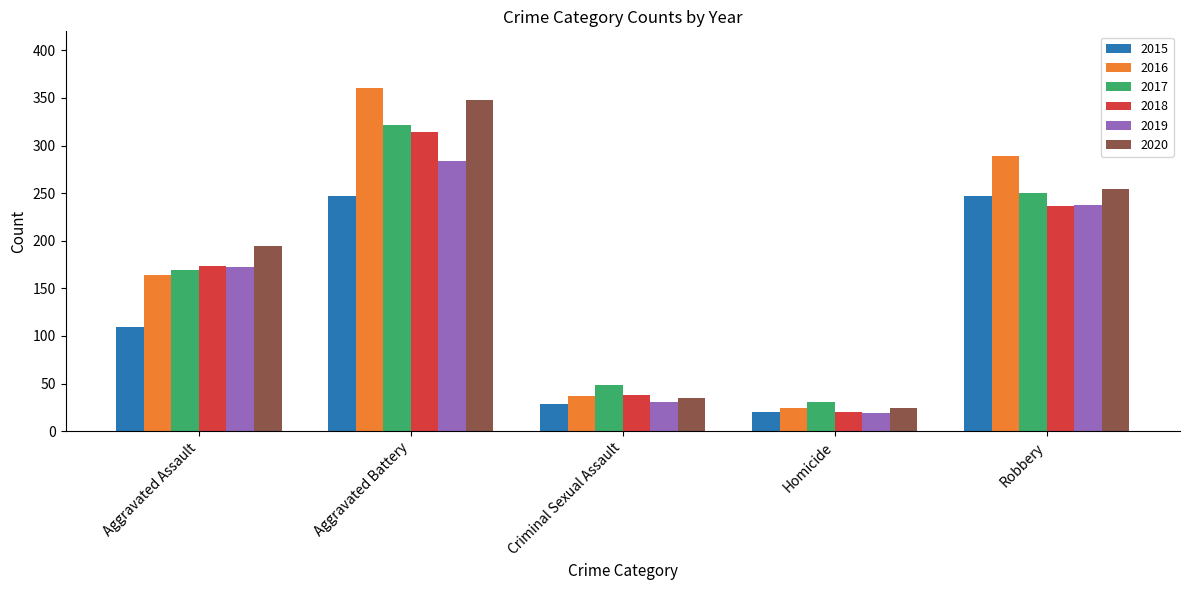

What is the maximum value shown in the chart?

360